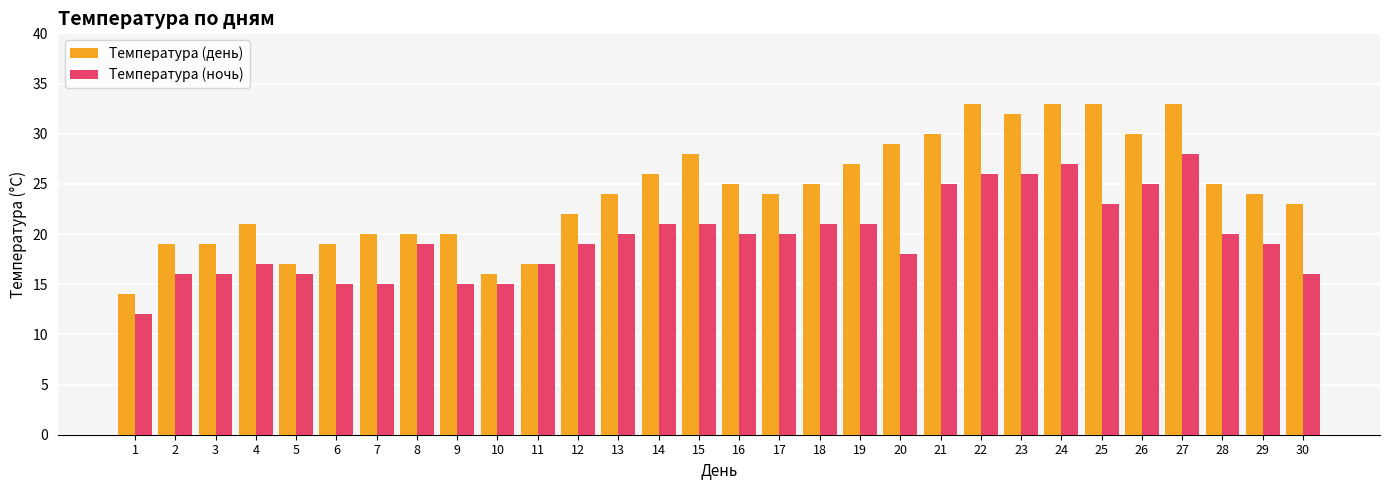

What is the highest value of the Температура (ночь) series?

28